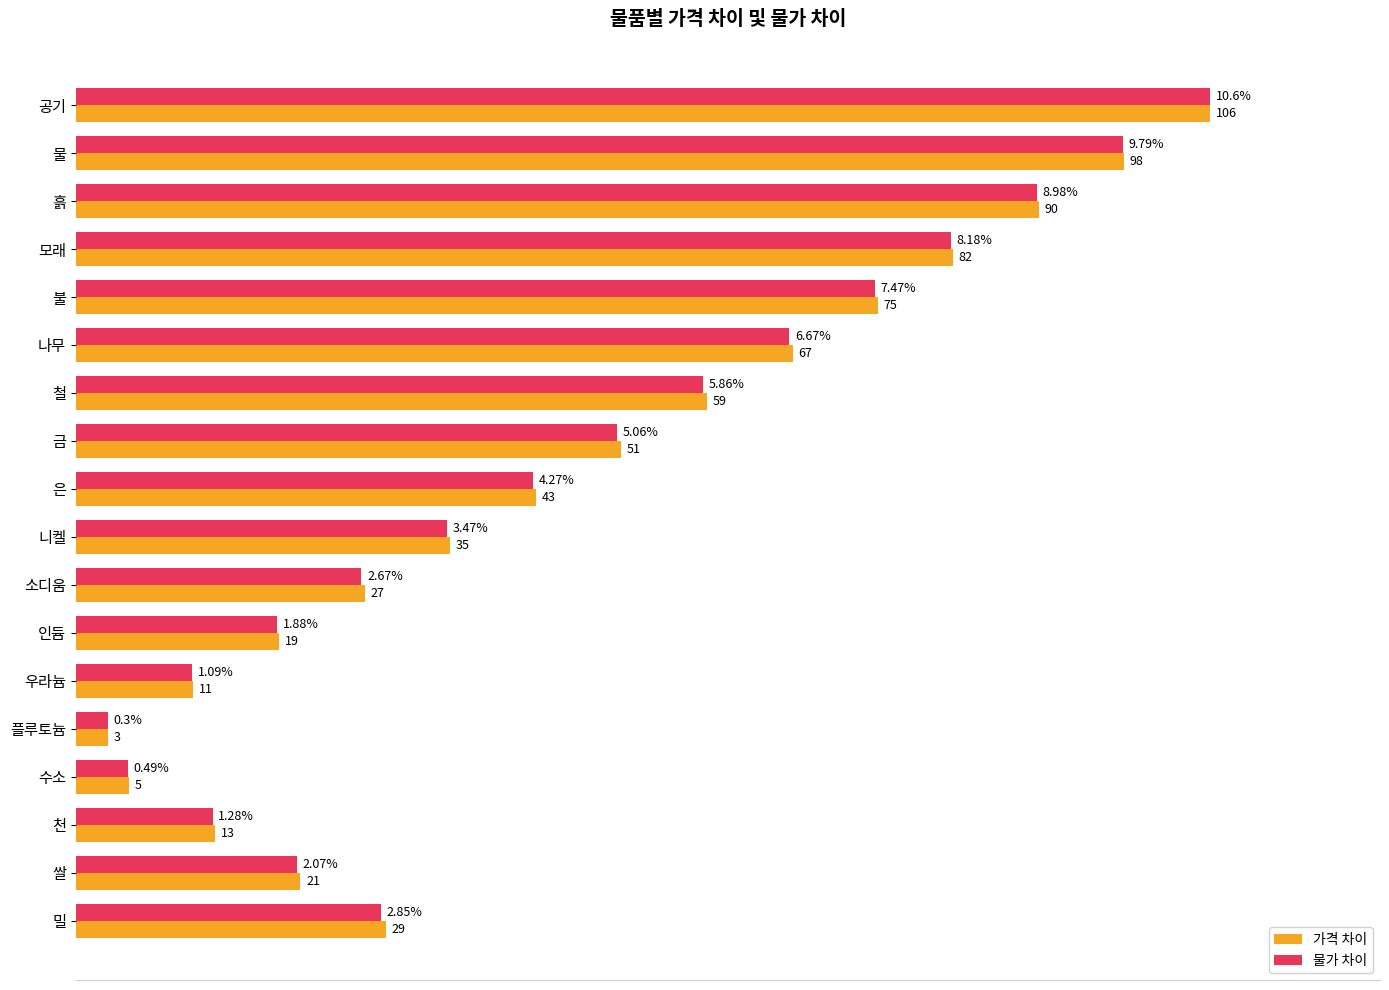

What position from the left is 니켈?

10